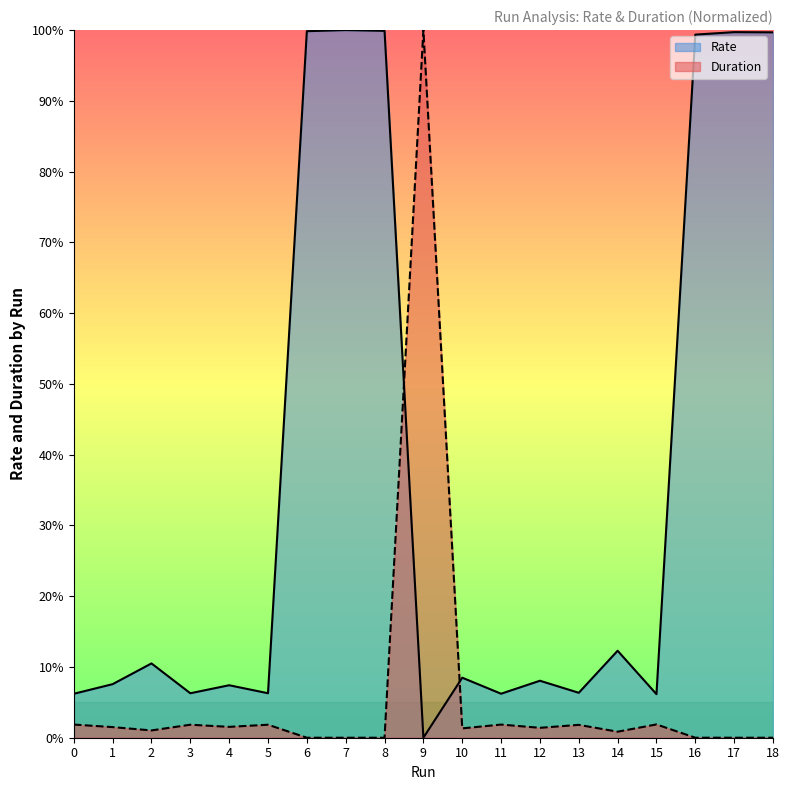

True or false: Duration and Rate cross at least once.

True